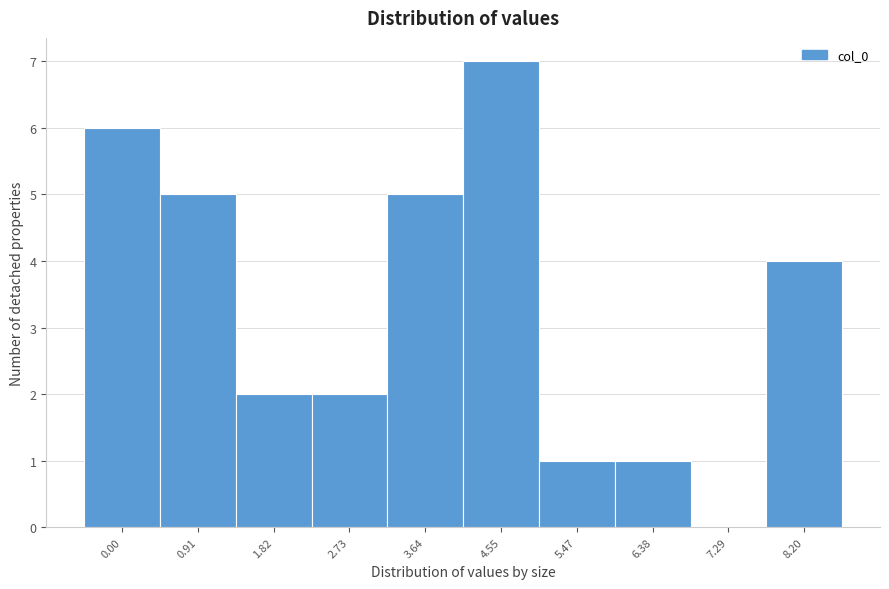

Reading left to right, list all the values displayed in this chart.

0.00=6	0.91=5	1.82=2	2.73=2	3.64=5	4.55=7	5.47=1	6.38=1	7.29=0	8.20=4